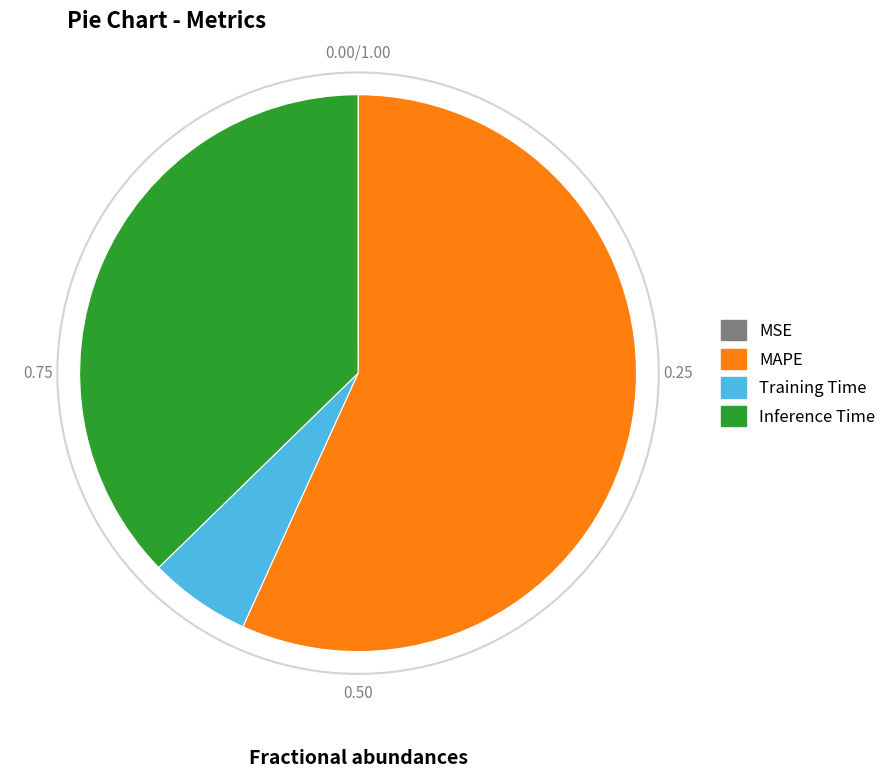

Which category has the biggest portion of the pie?

MAPE